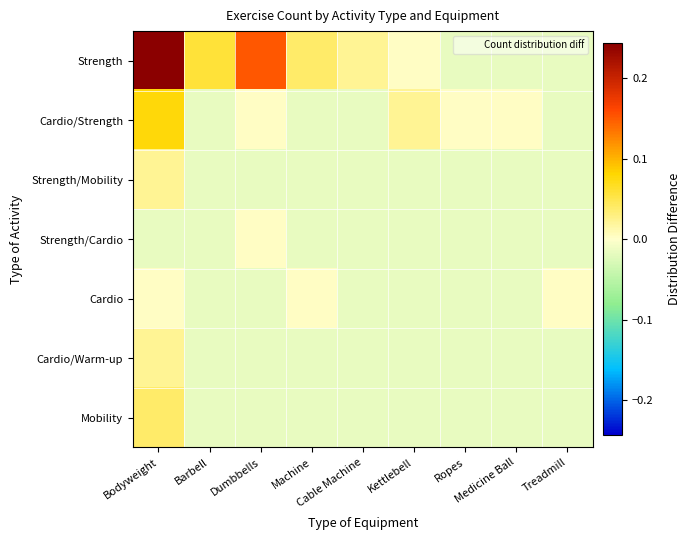

Between Dumbbells and Cable Machine, which is larger?

Dumbbells